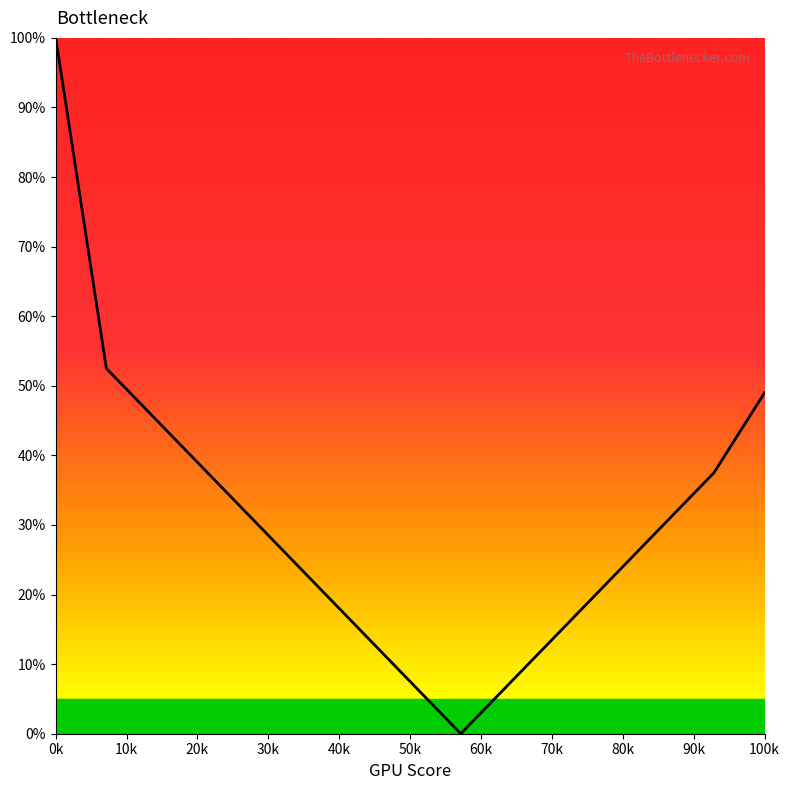

What is the greatest value displayed?

100.0